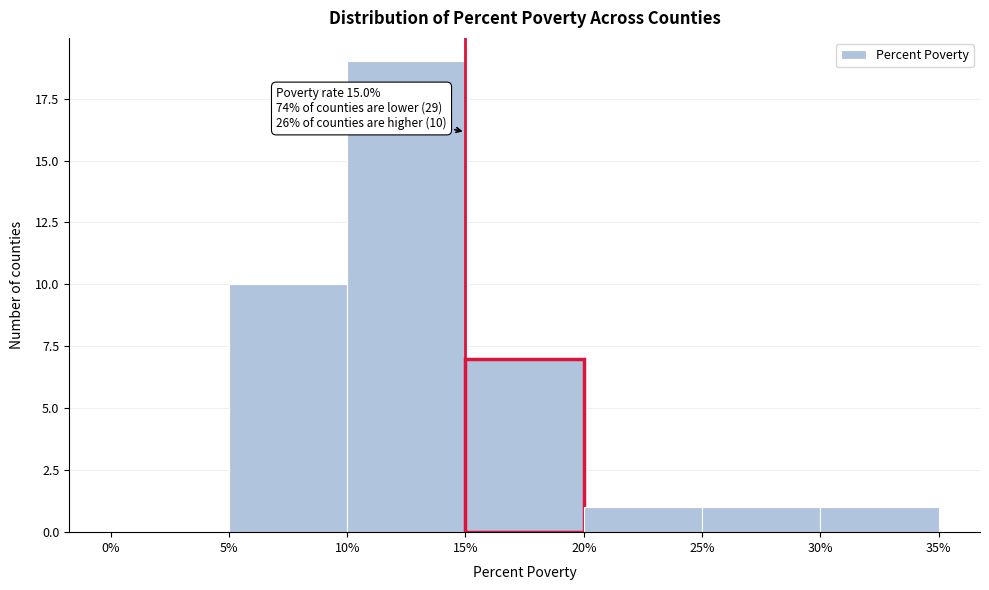

Over which range of the x-axis is the bar tallest?

10% to 15%